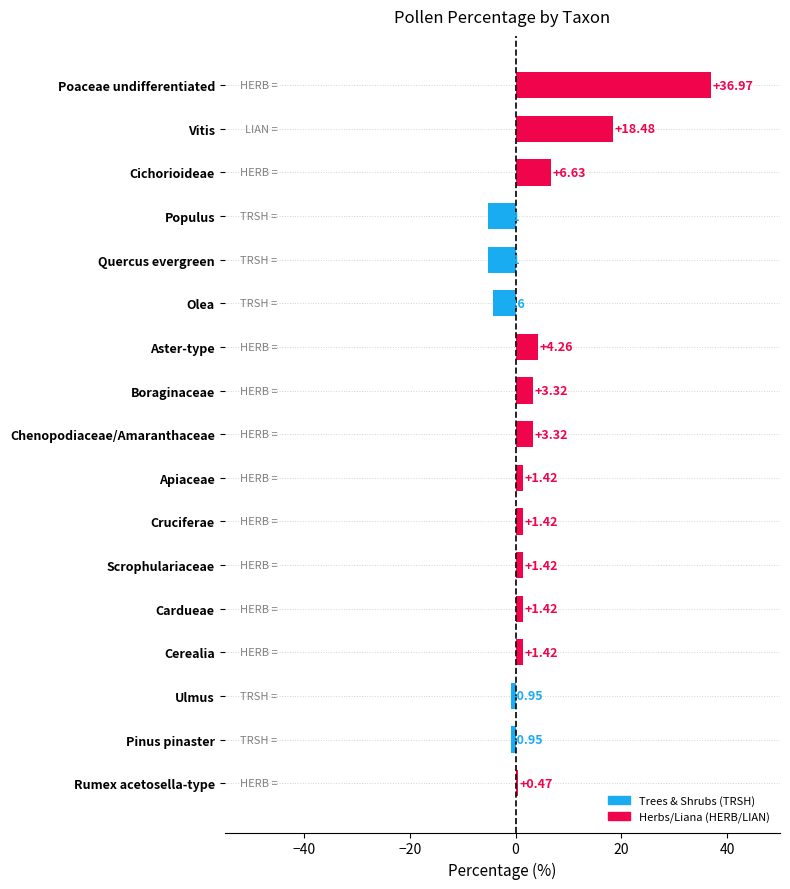

Which category has the highest value across all series?

Poaceae undifferentiated